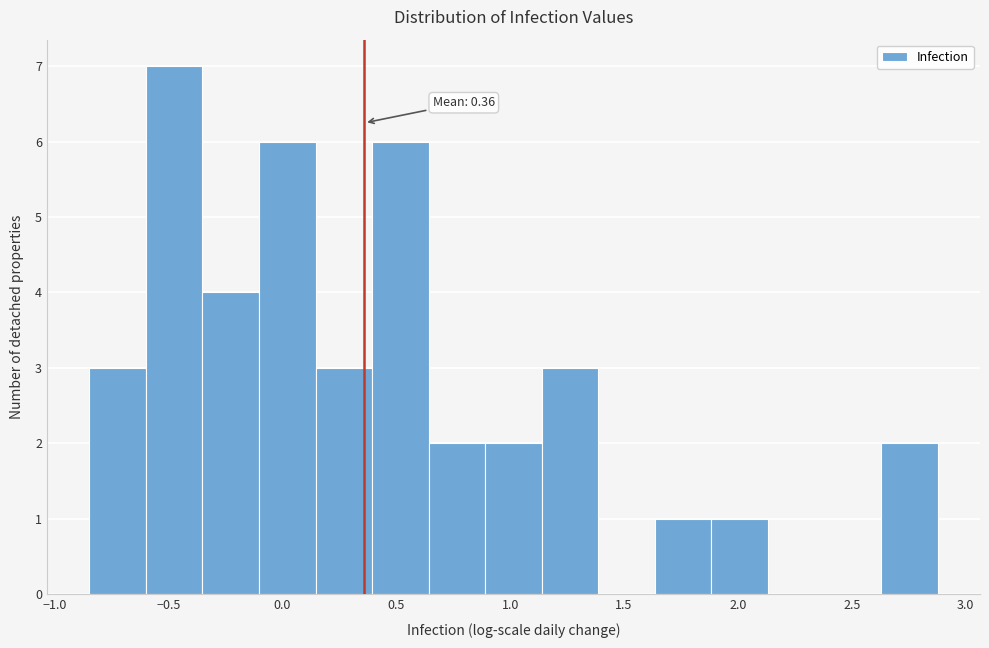

Over which range of the x-axis is the bar tallest?

-0.60 to -0.35